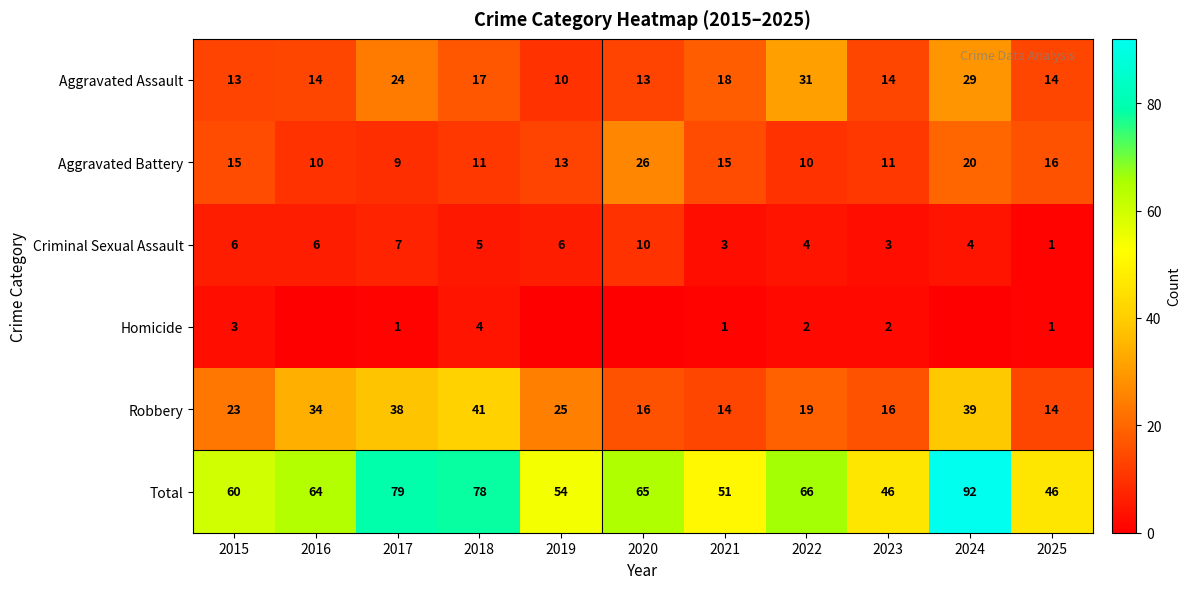

What is the total value across all series at 2022?

132